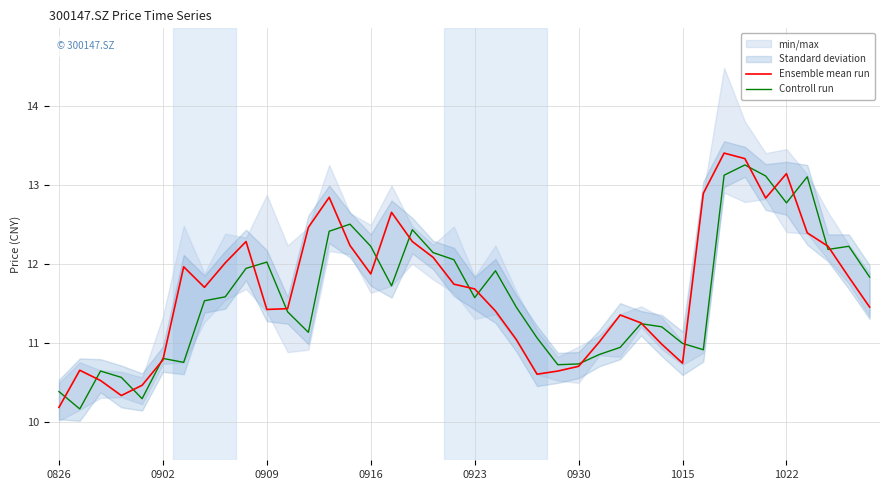

The value of Controll run at 0930 is 10.7. True or false?

True